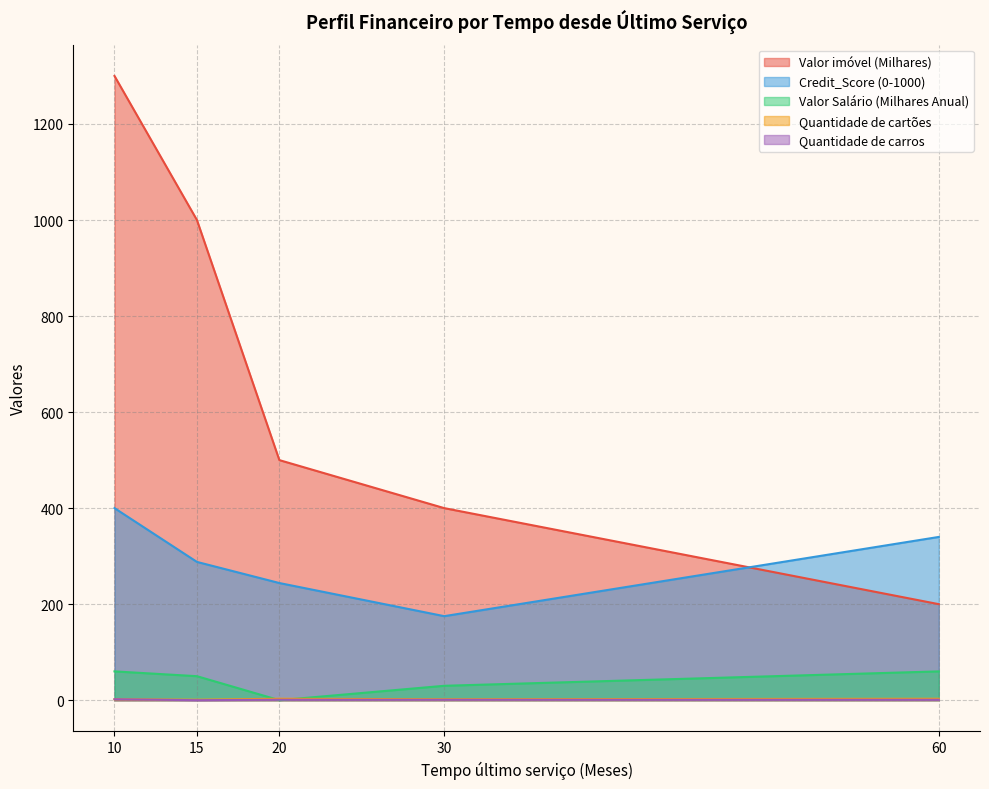

Does the chart display data point markers on the line(s)?

No